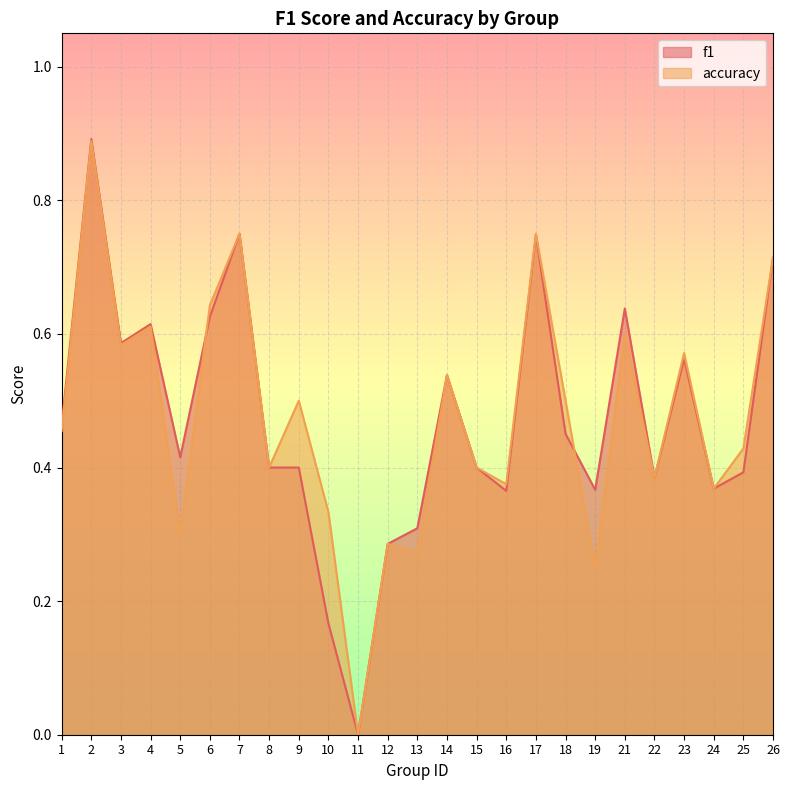

How many interior local peaks does the f1 series have?

7